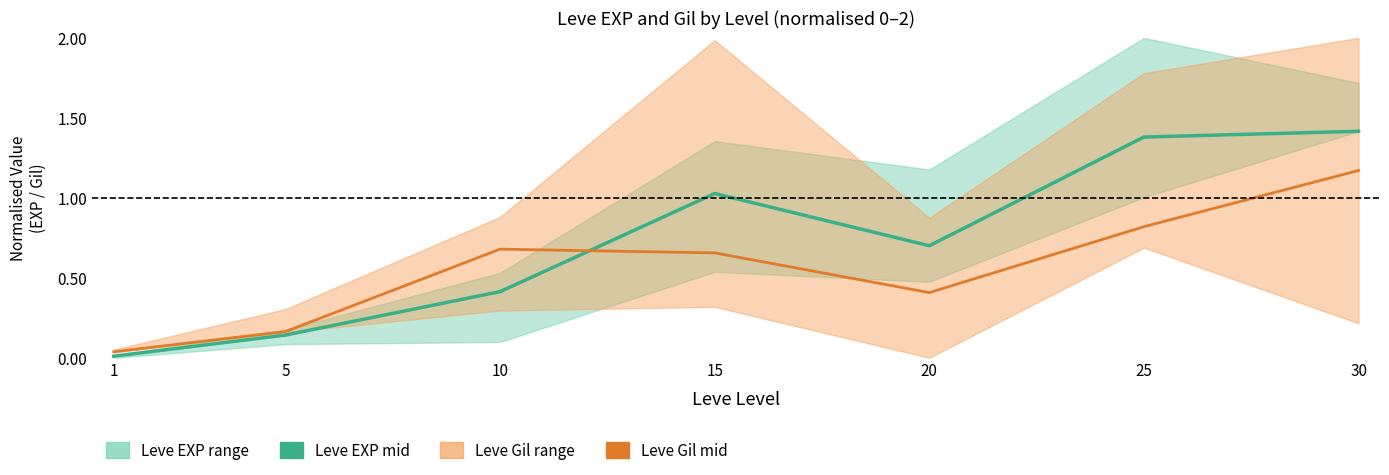

How many categories are shown in the chart?

7